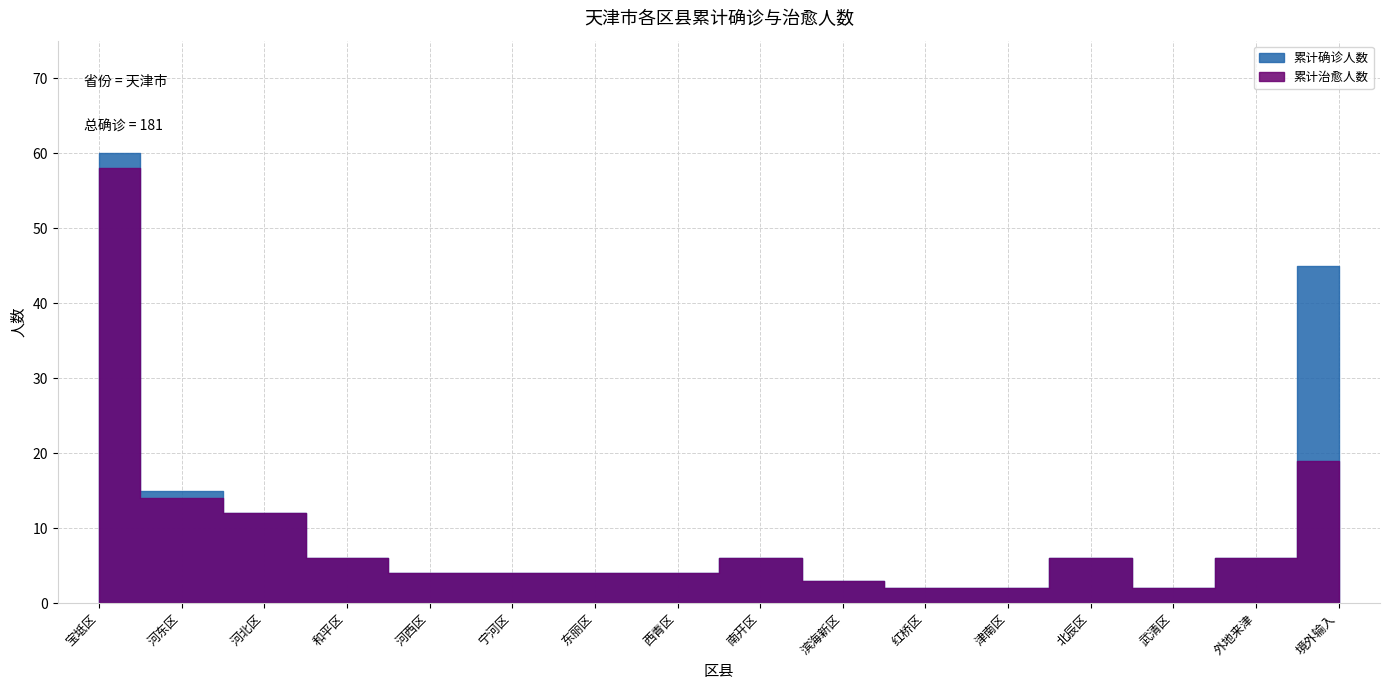

Reading left to right, extract all data points from this chart.

累计确诊人数: 宝坻区=60	河东区=15	河北区=12	和平区=6	河西区=4	宁河区=4	东丽区=4	西青区=4	南开区=6	滨海新区=3	红桥区=2	津南区=2	北辰区=6	武清区=2	外地来津=6	境外输入=45
累计治愈人数: 宝坻区=58	河东区=14	河北区=12	和平区=6	河西区=4	宁河区=4	东丽区=4	西青区=4	南开区=6	滨海新区=3	红桥区=2	津南区=2	北辰区=6	武清区=2	外地来津=6	境外输入=19